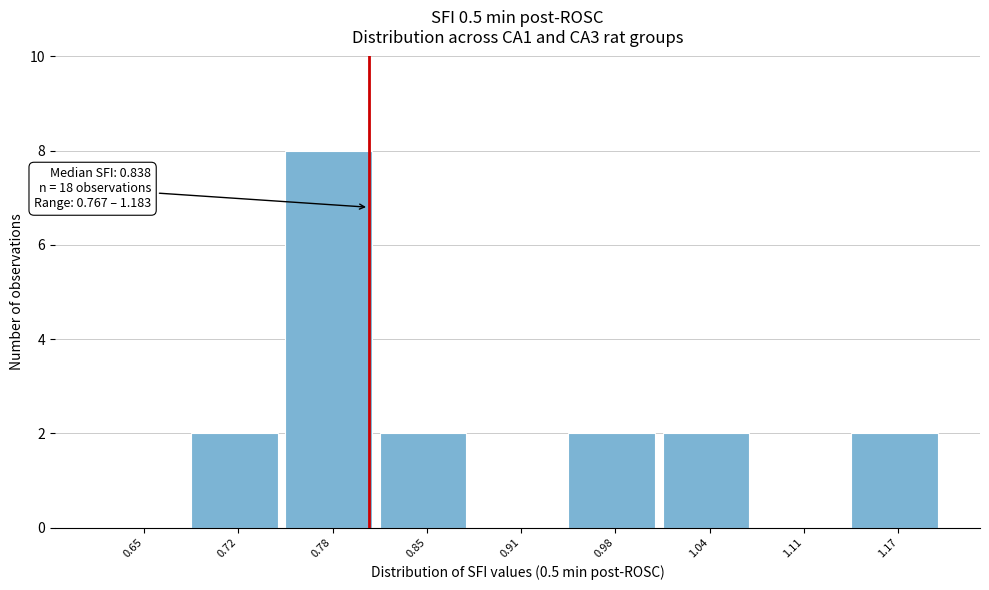

Reading right to left, list all the values displayed in this chart.

1.17=2	1.11=0	1.04=2	0.98=2	0.91=0	0.85=2	0.78=8	0.72=2	0.65=0